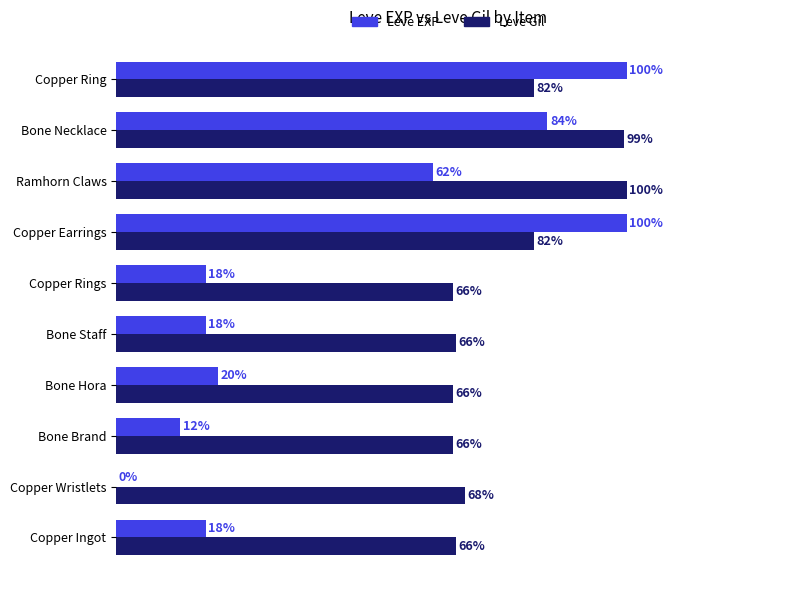

Between Bone Brand and Copper Earrings, which series saw the biggest shift?

Leve EXP